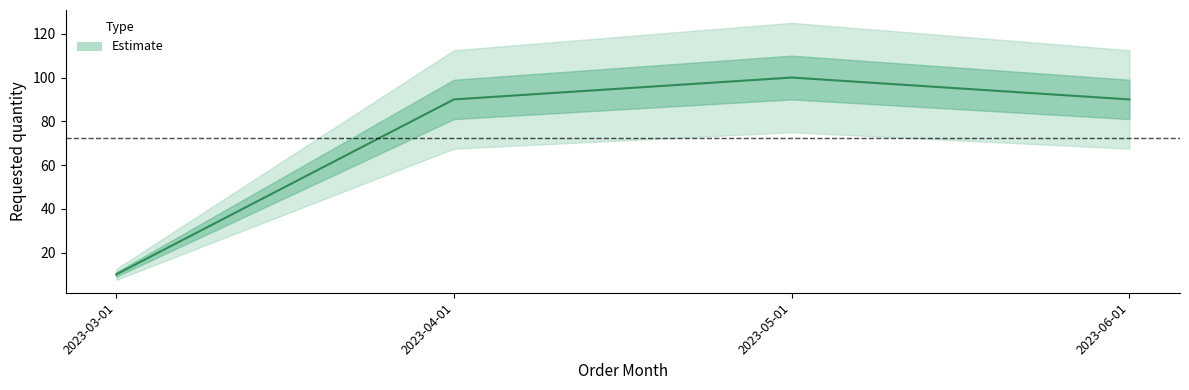

Read the value at 2023-04-01.

90